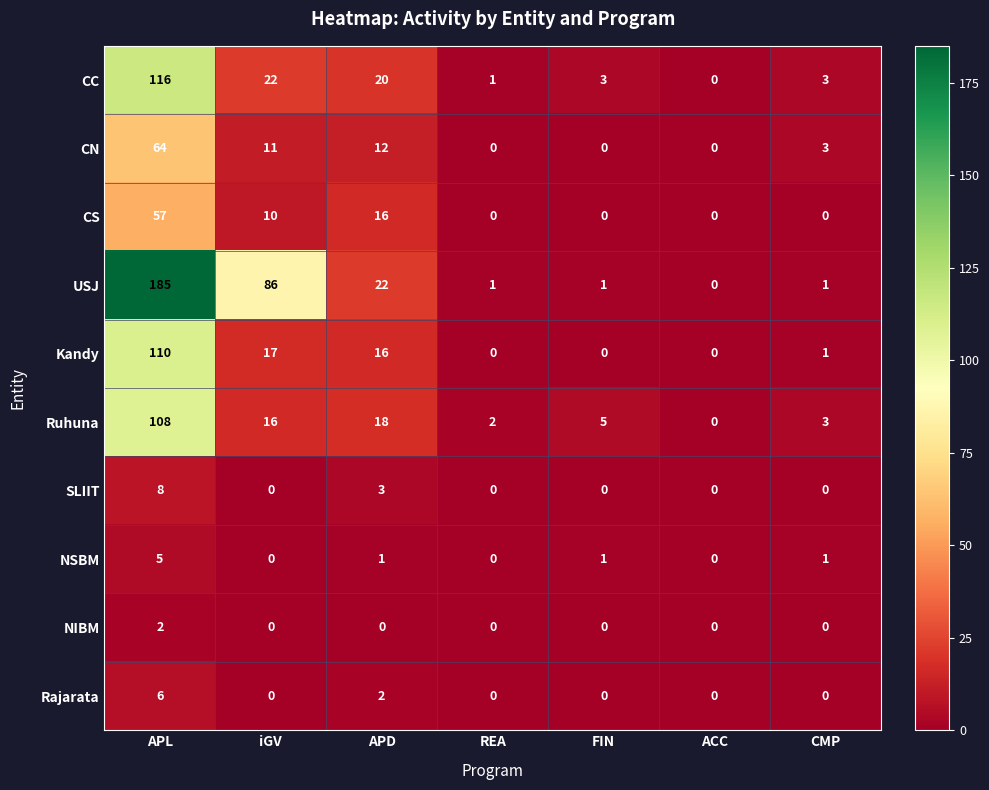

At which label does CC reach its peak?

APL